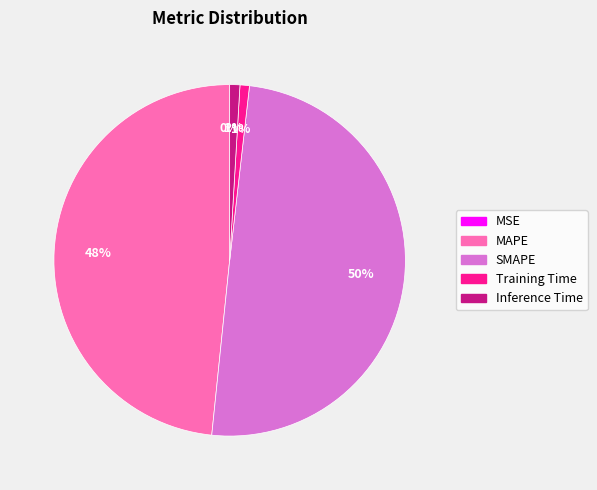

Which has a higher value, MAPE or Inference Time?

MAPE